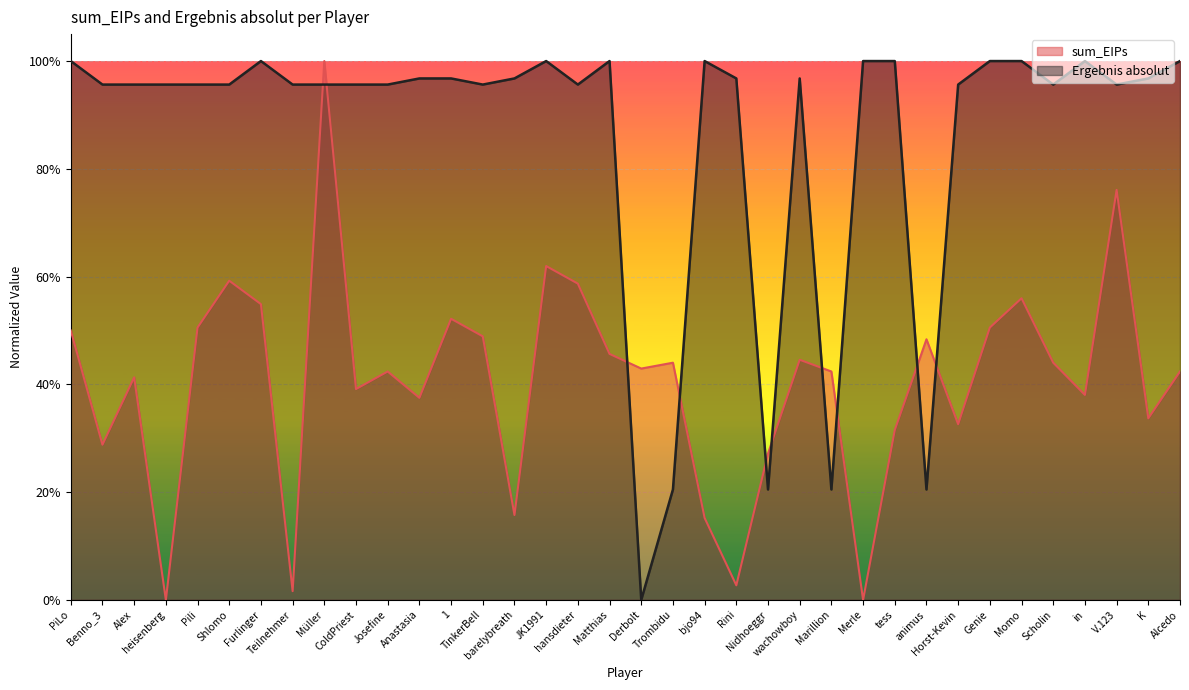

At which category is the sum across all series the highest?

Müller